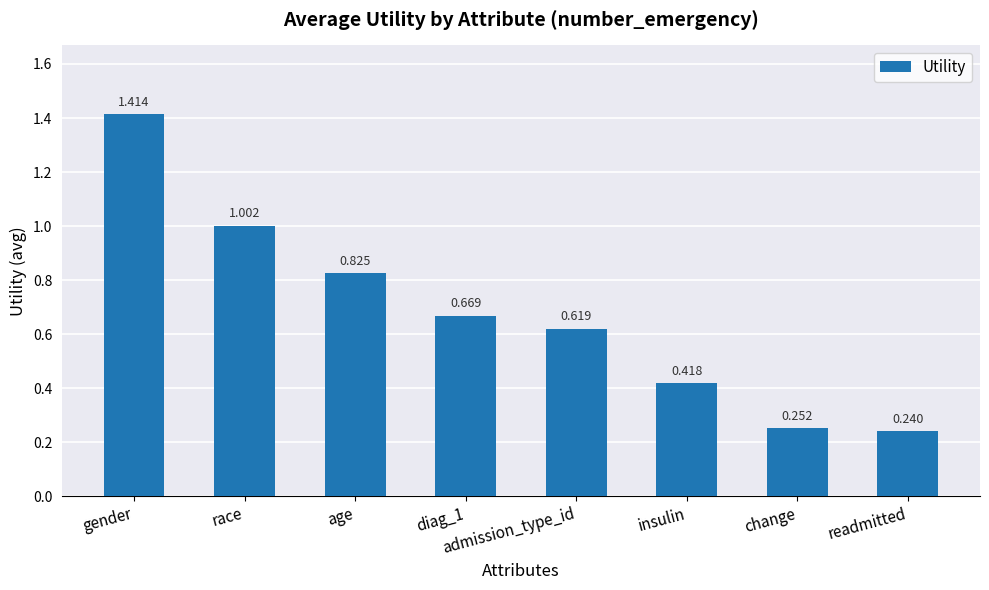

What is the label of the 7th bar from the right?

race